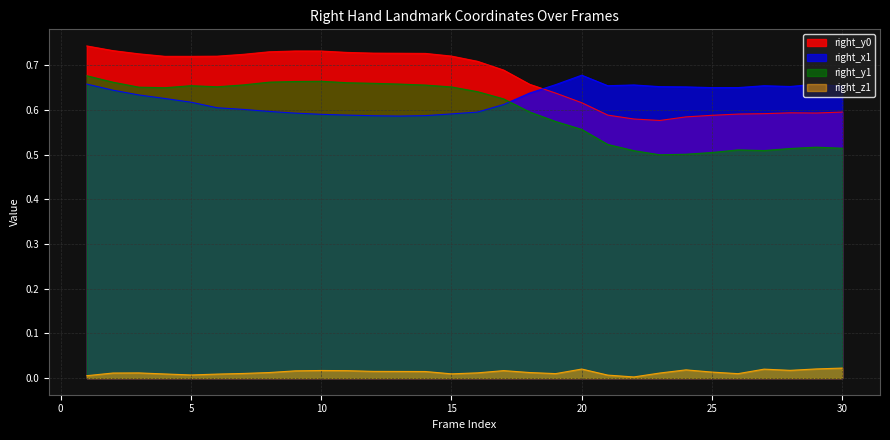

Where is right_z1 nearest to the value 0?

22